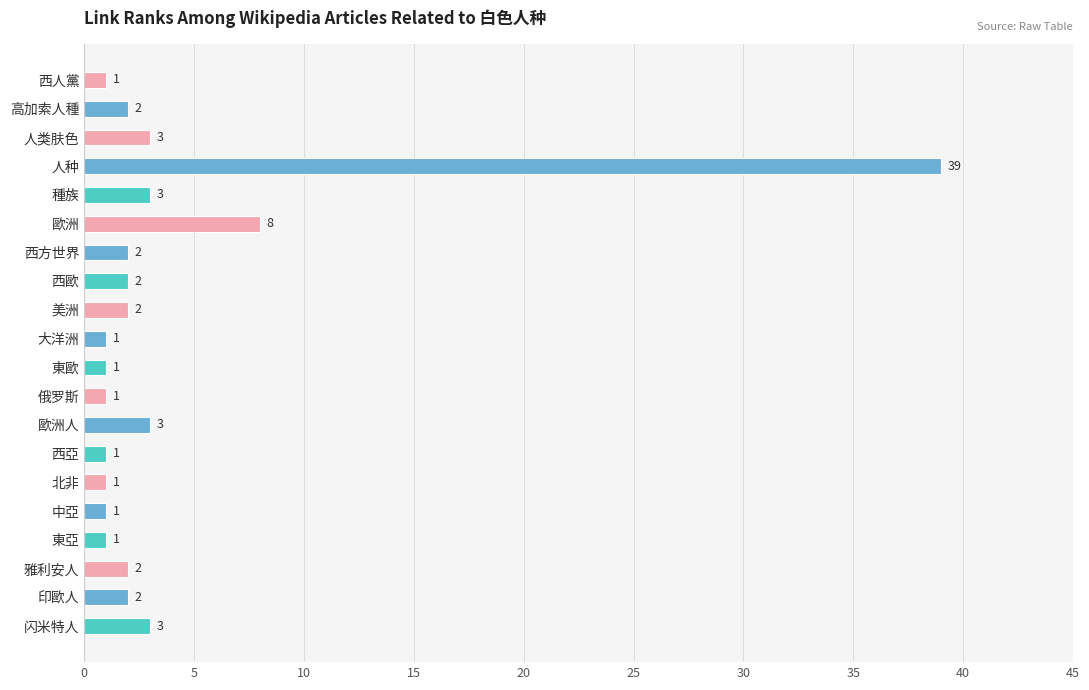

Which label corresponds to the largest value in the chart?

人种